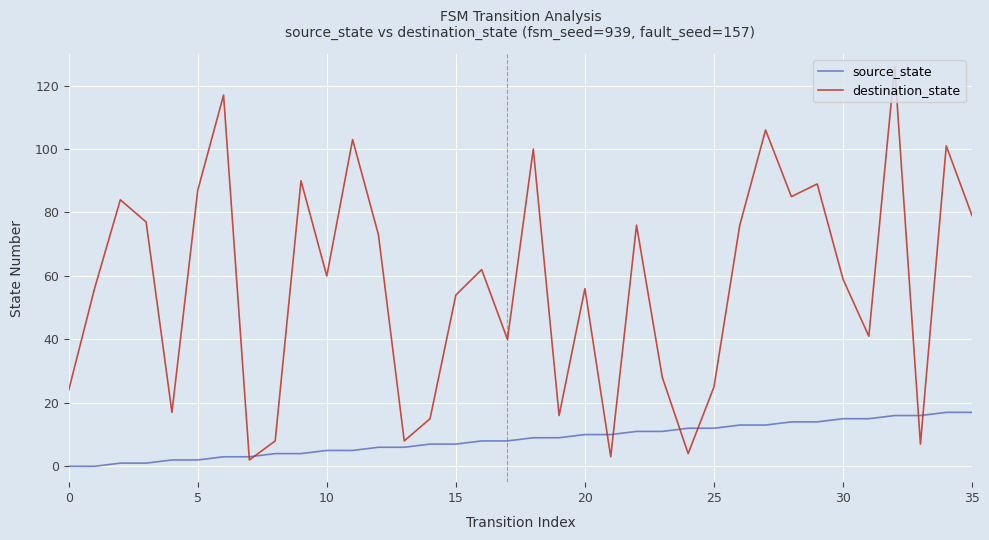

What is the difference between the maximum and minimum values in the destination_state series?

124